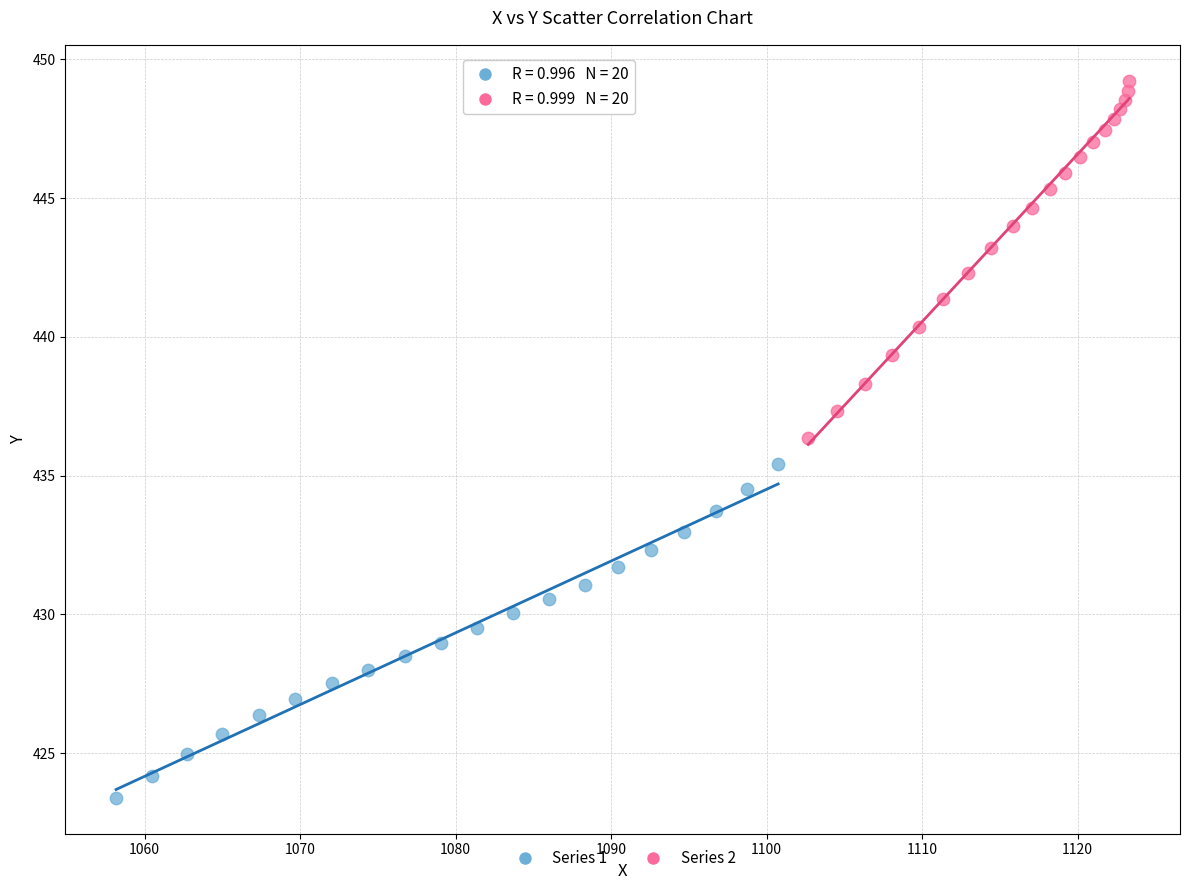

Which series contains the highest Y value?

Series 2